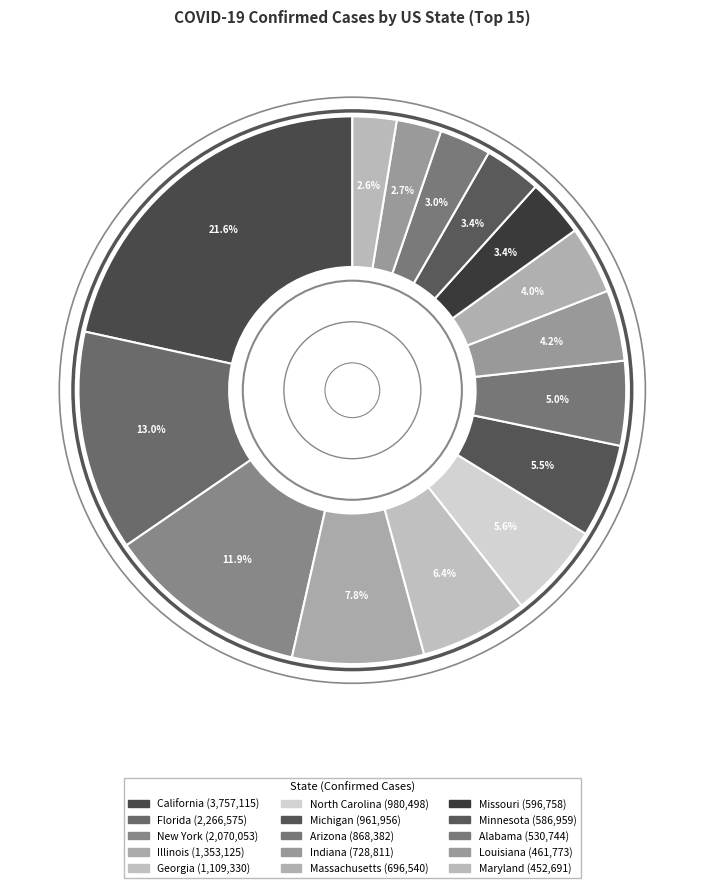

Is it true that Georgia is 18% of the pie?

False